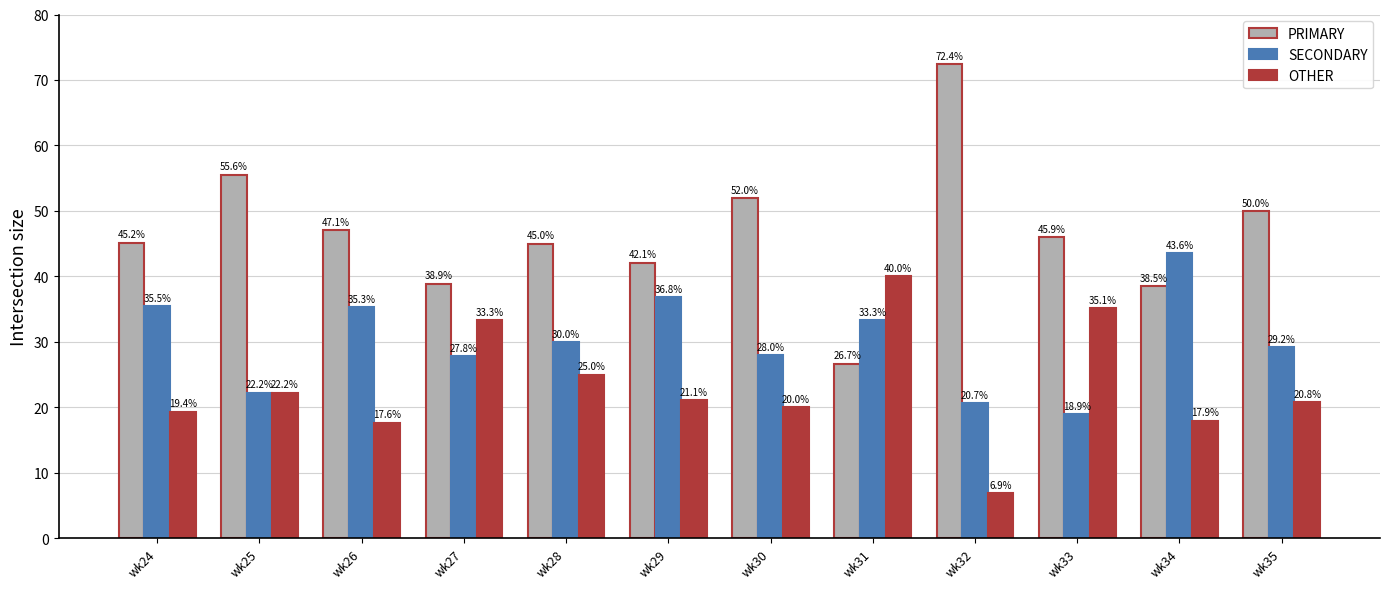

Read the PRIMARY value at wk31.

26.7